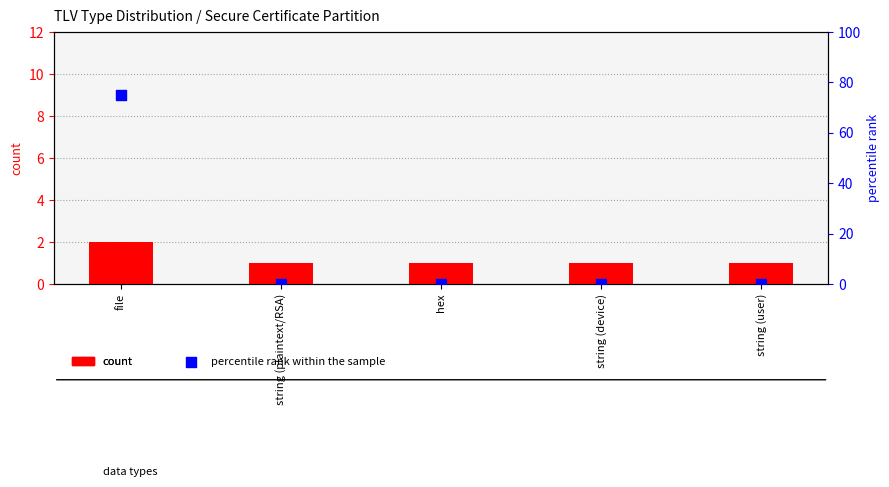

Which series has the largest total across all categories?

percentile rank within the sample